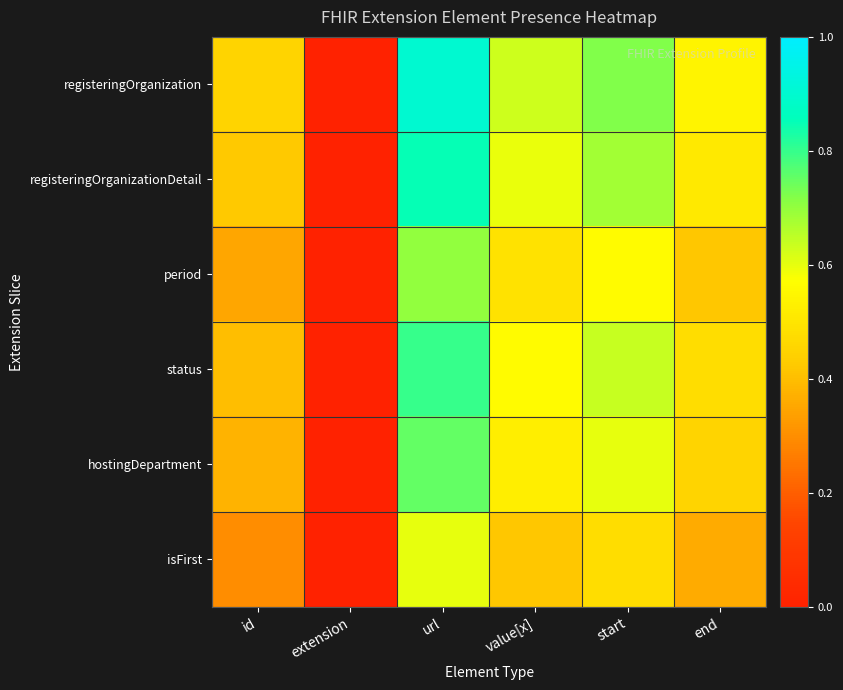

Rank the series by their maximum value, from highest to lowest.

registeringOrganization, registeringOrganizationDetail, status, hostingDepartment, period, isFirst